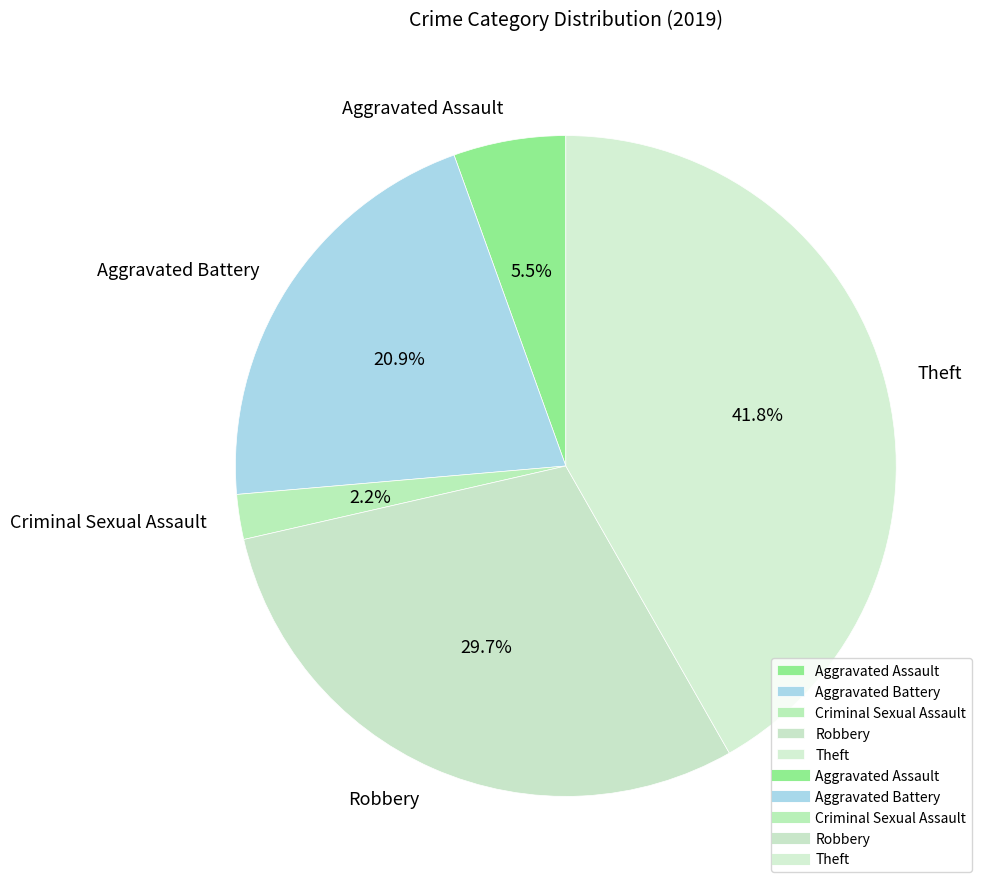

What percentage is the Robbery slice, to the nearest percent?

30%